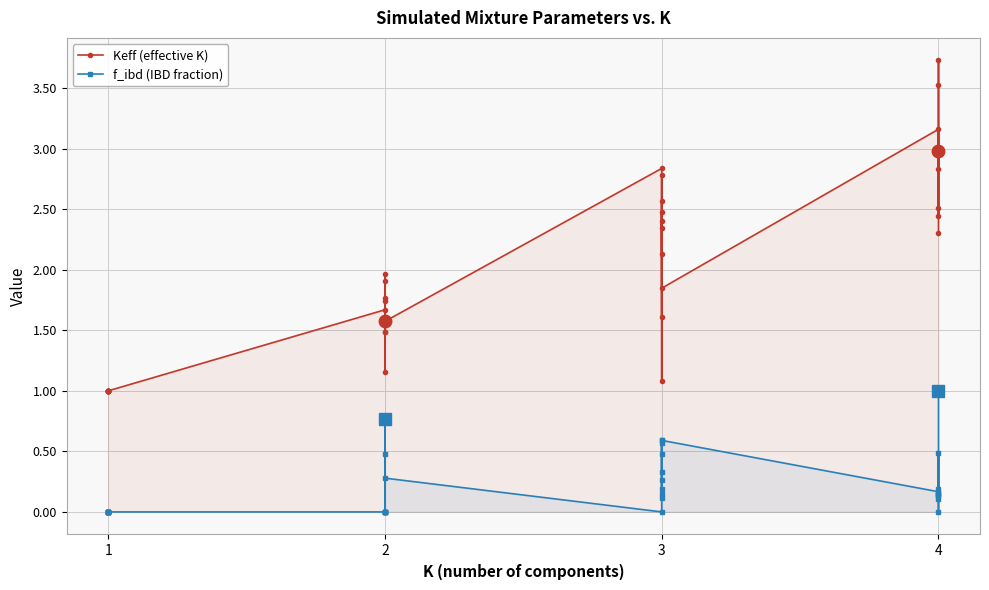

Between 36 and 34, which is larger?

36